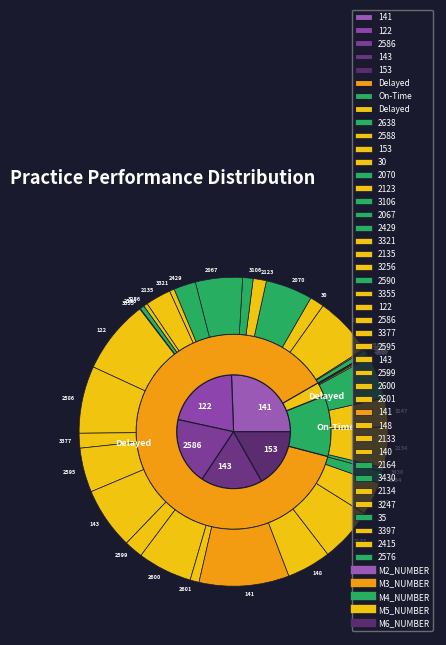

How many segments does this pie chart have?

34